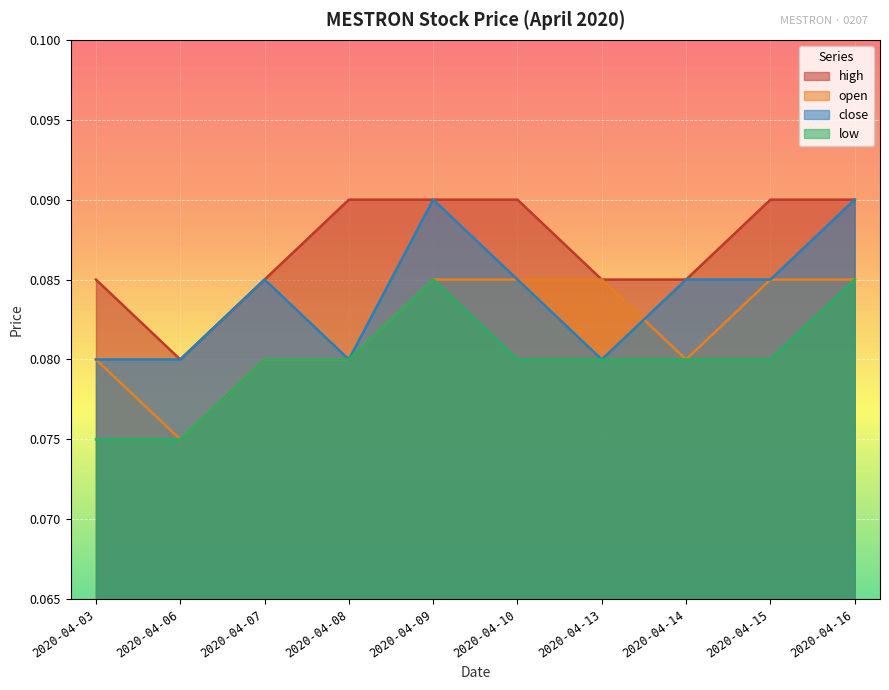

The low series shows 0.1 at 2020-04-06. True or false?

True